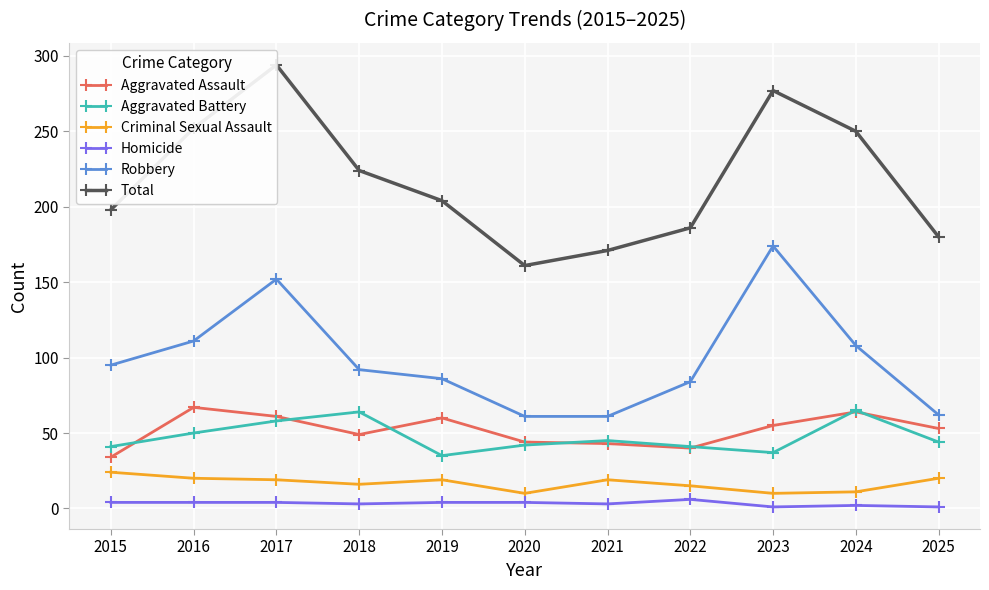

What are all the series names shown in the legend?

Aggravated Assault, Aggravated Battery, Criminal Sexual Assault, Homicide, Robbery, Total